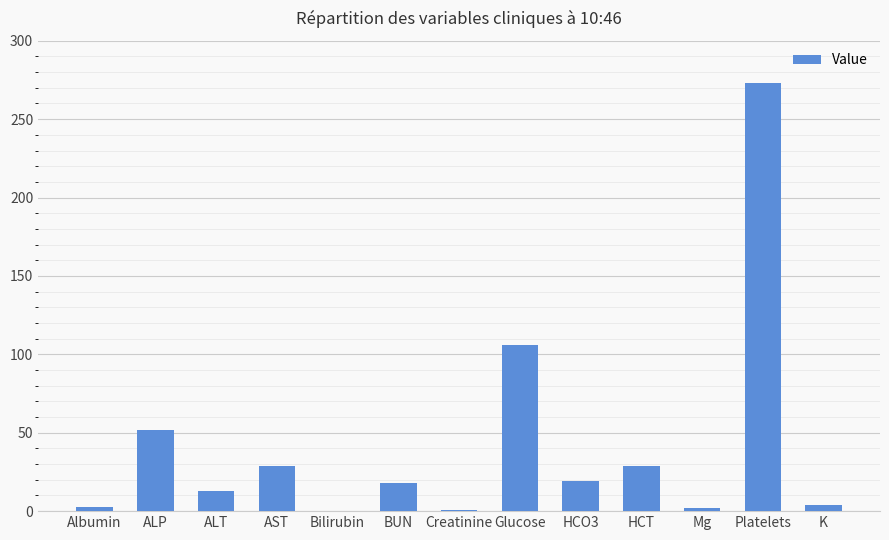

The value at HCO3 is 31.6. True or false?

False